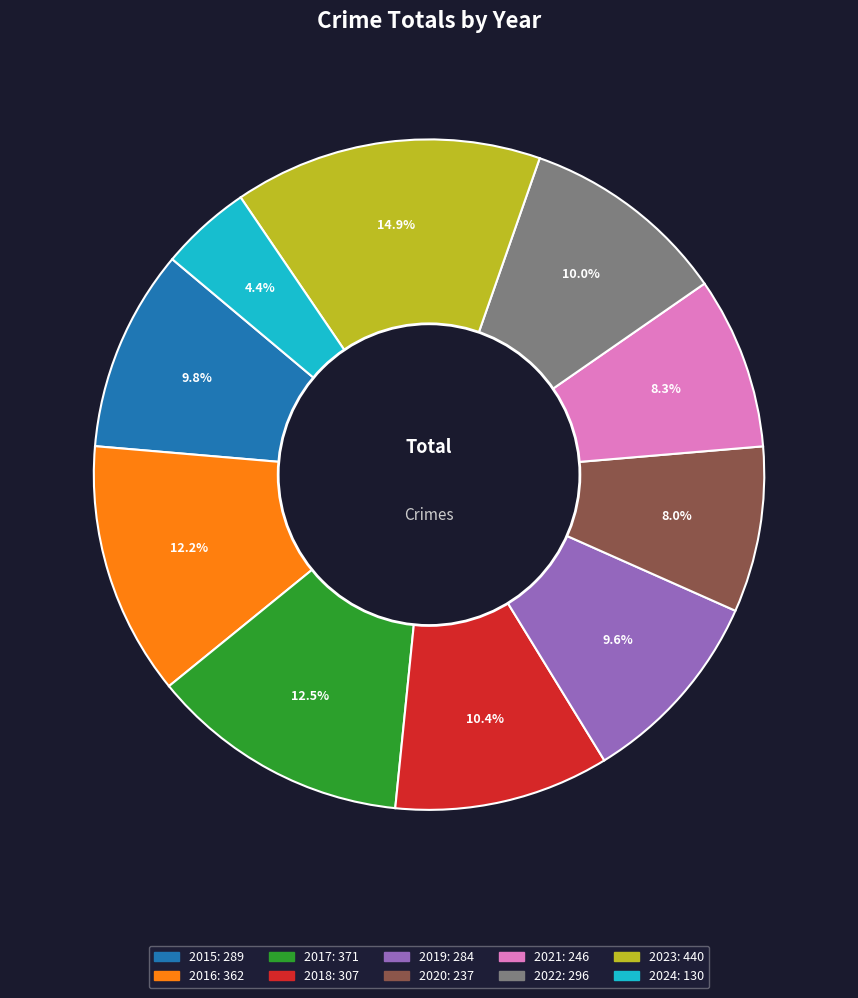

Is 2021 the majority of the pie?

No